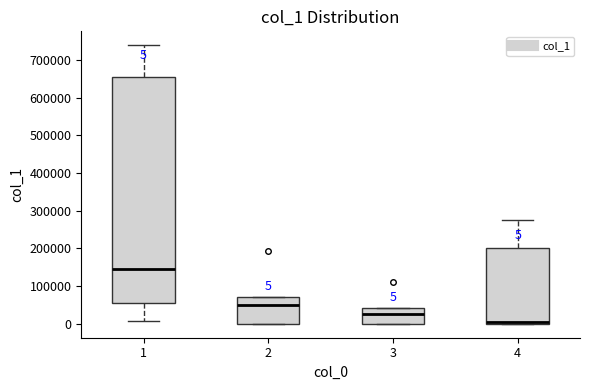

Comparing the boxes themselves (not the whiskers), which one is the tallest?

1